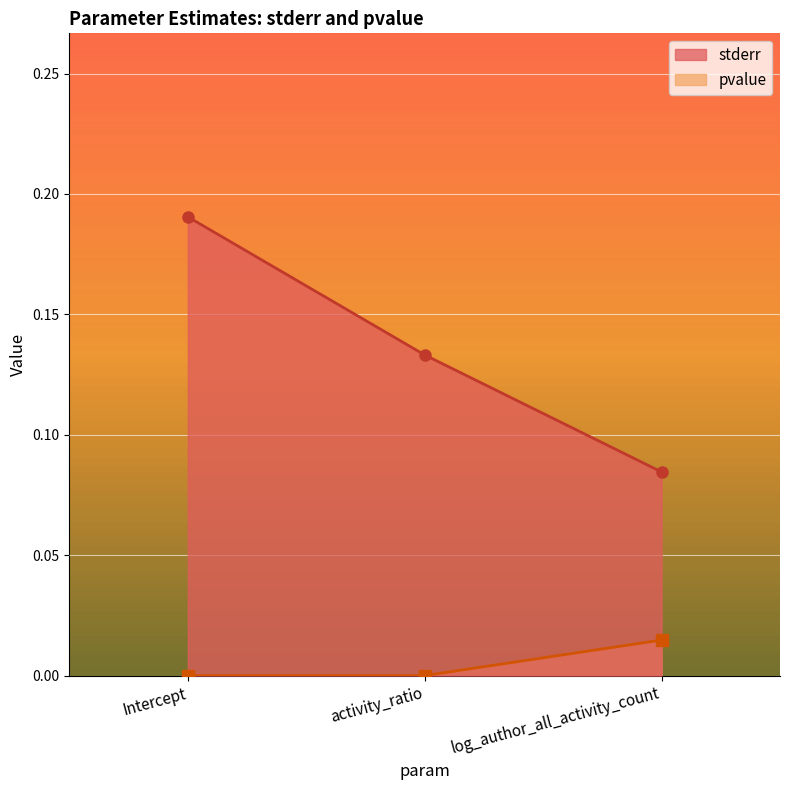

Which label corresponds to the smallest value in the chart?

Intercept